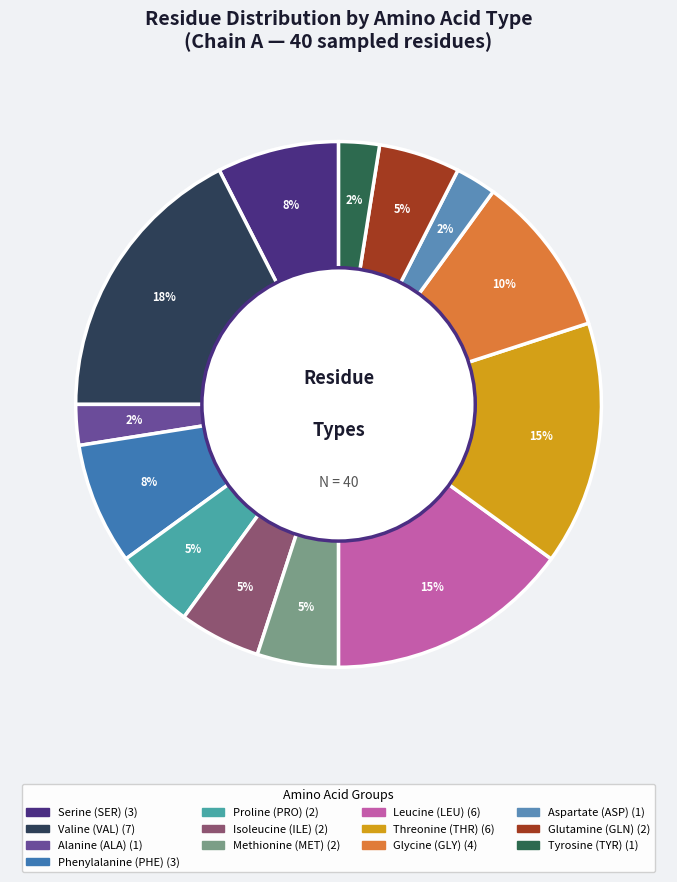

Is there a majority slice in this chart?

No